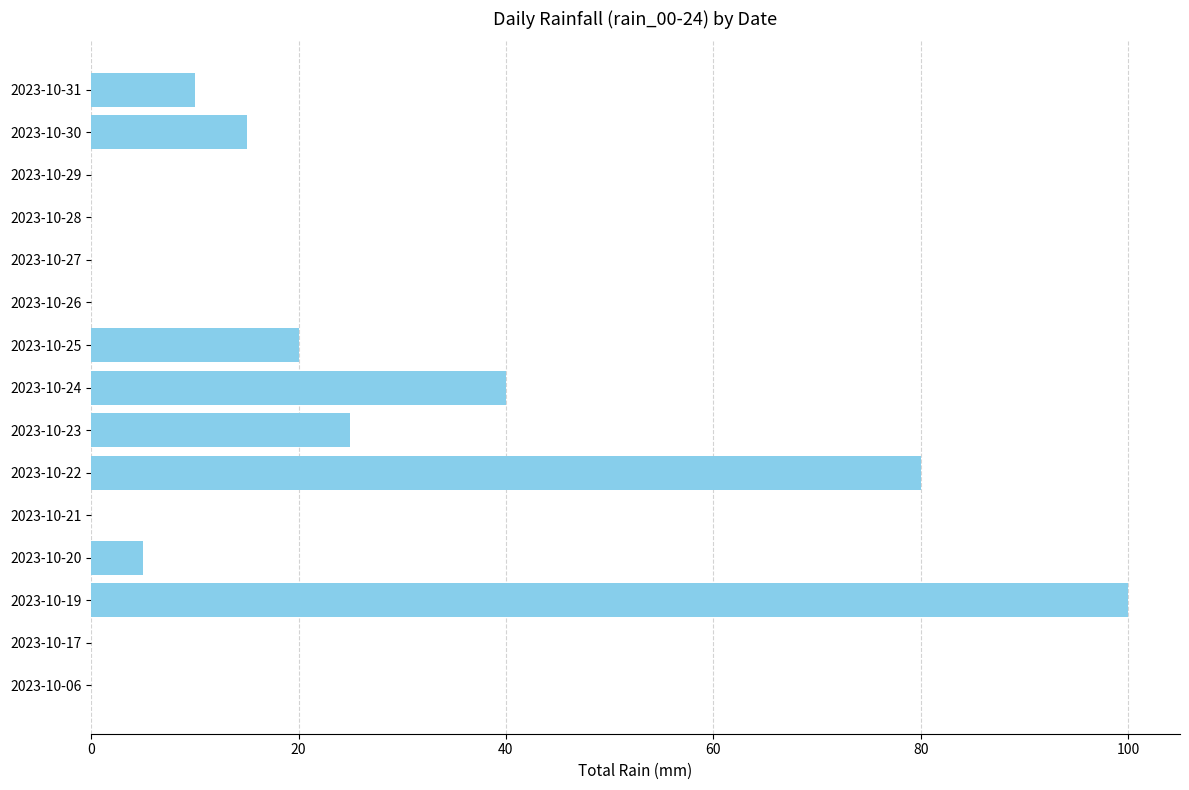

What is the maximum value shown in the chart?

100